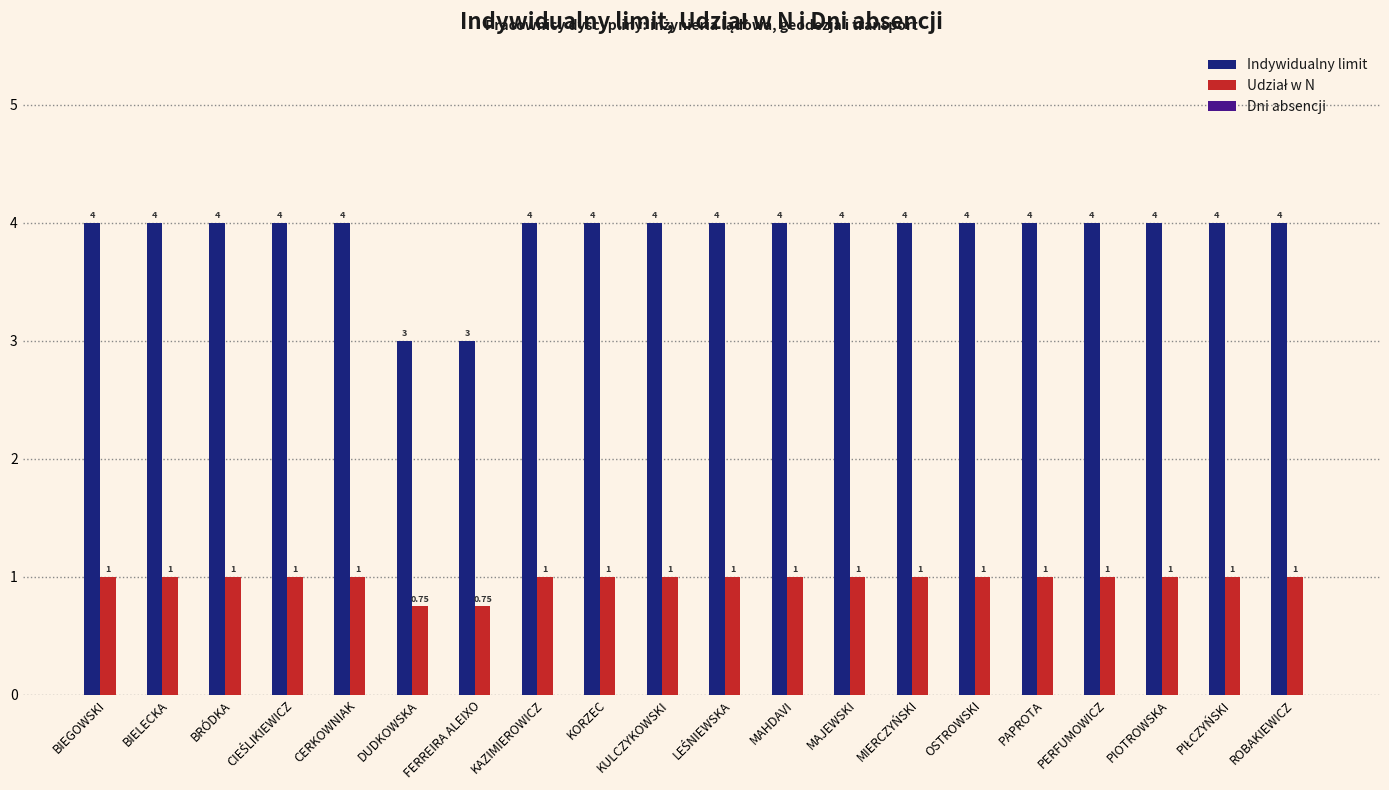

Which series has the largest range (max minus min)?

Indywidualny limit